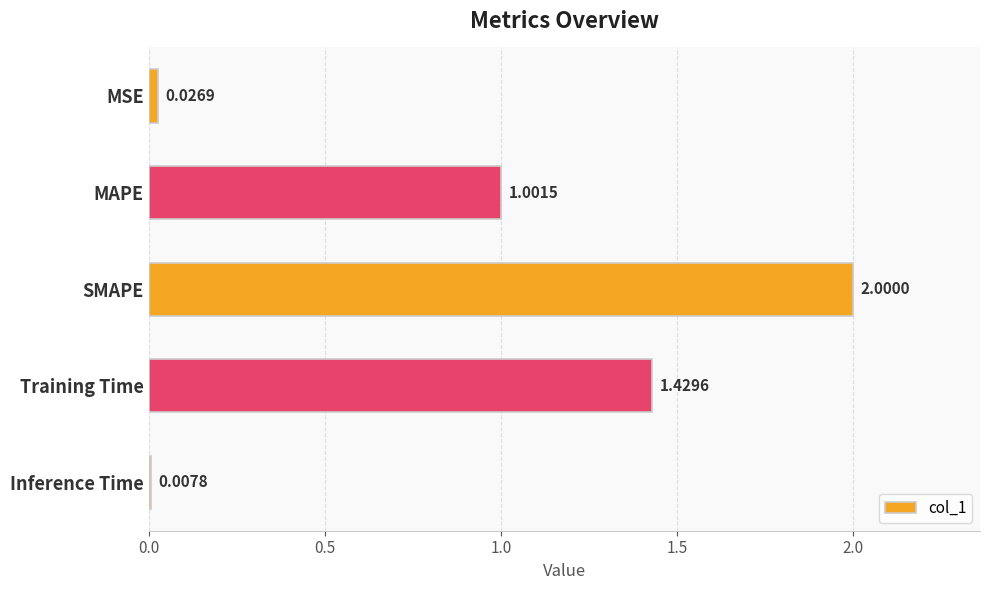

What is the average value?

0.9